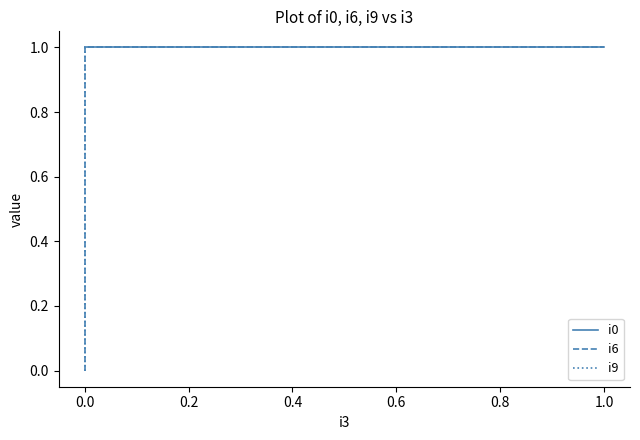

Is it true that i9 equals 0 at 1.0?

False